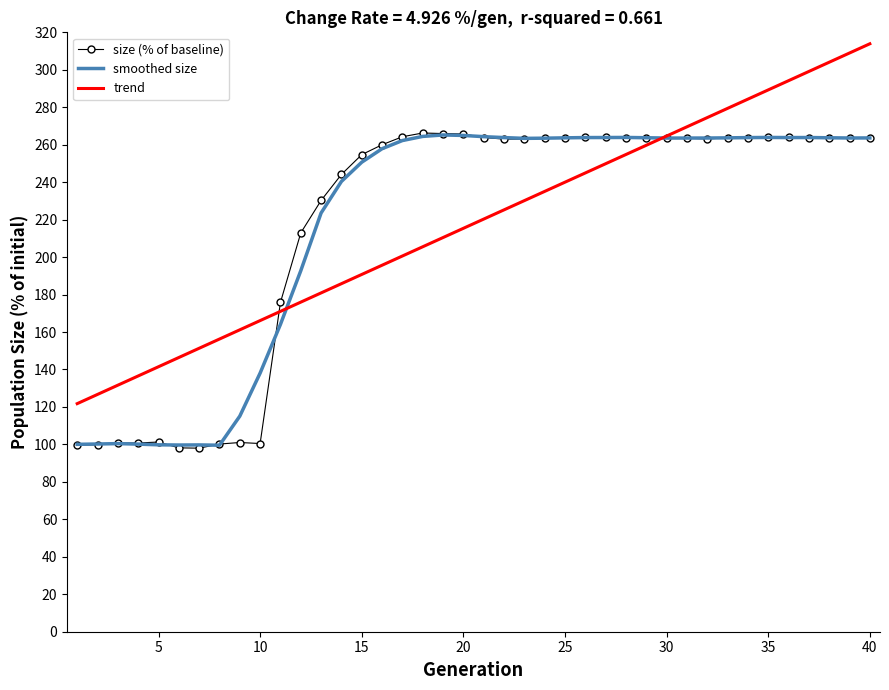

What is the maximum value shown in the chart?

313.9